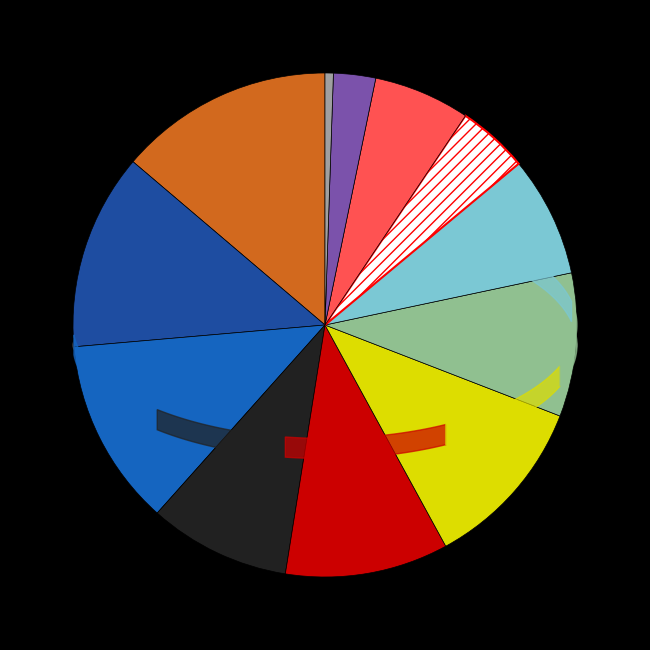

Count the number of slices in the pie.

12